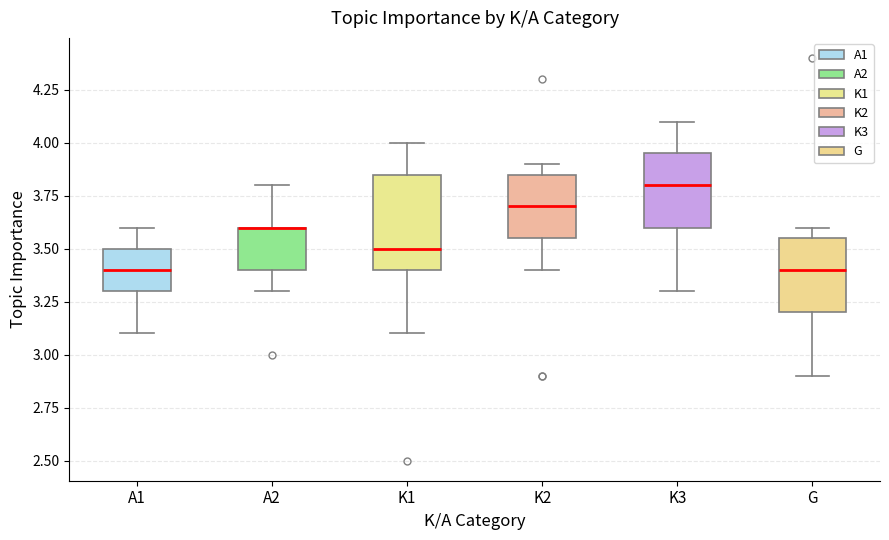

Reading left to right, read every box against the y-axis: the position of its median line, the range the box covers, and the ends of its whiskers. The values are not printed on the chart, so give them approximately, as read against the axis.

A1: median 3.40, box 3.30 to 3.50, whiskers 3.10 to 3.60
A2: median 3.60 (drawn on the box's upper edge), box 3.40 to 3.60, whiskers 3.30 to 3.80
K1: median 3.50, box 3.40 to 3.85, whiskers 3.10 to 4.00
K2: median 3.70, box 3.55 to 3.85, whiskers 3.40 to 3.90
K3: median 3.80, box 3.60 to 3.95, whiskers 3.30 to 4.10
G: median 3.40, box 3.20 to 3.55, whiskers 2.90 to 3.60